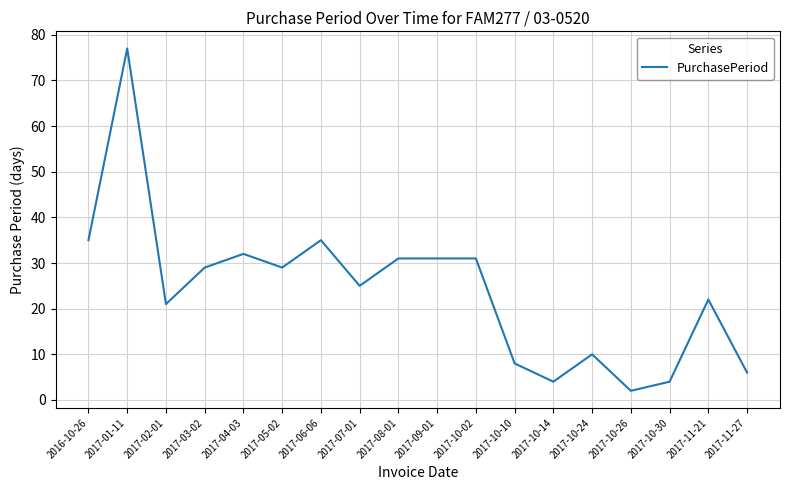

Reading right to left, transcribe all the data shown in this chart.

6	22	4	2	10	4	8	31	31	31	25	35	29	32	29	21	77	35